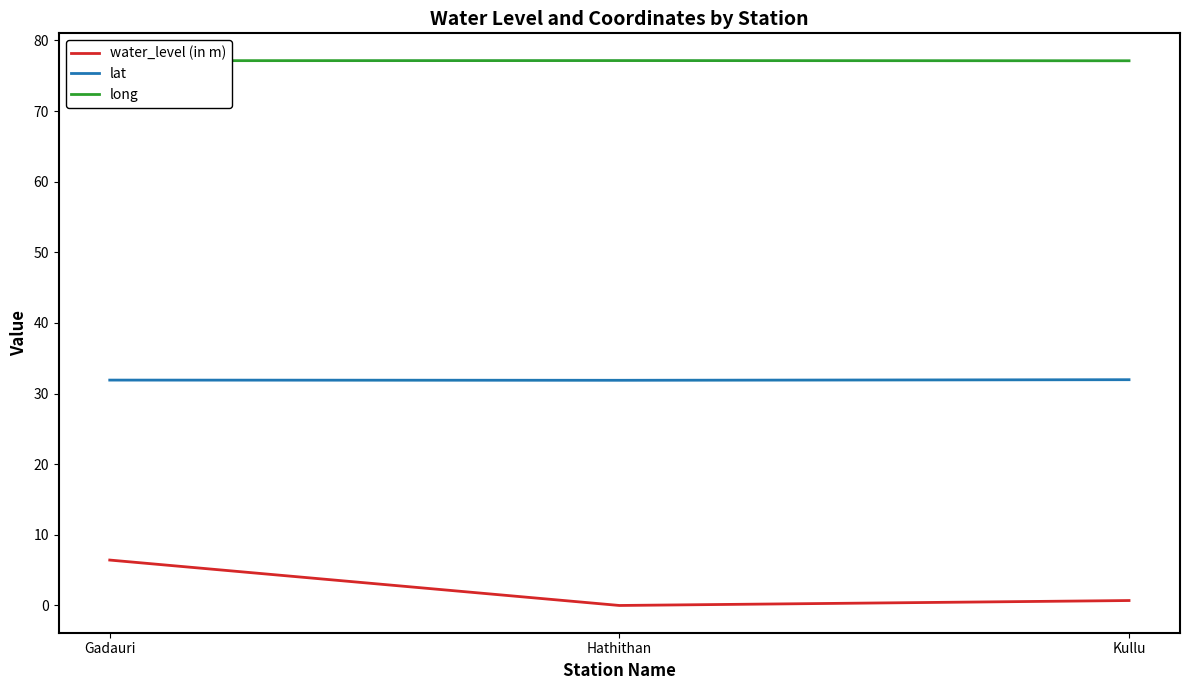

What position from the left is Gadauri?

1